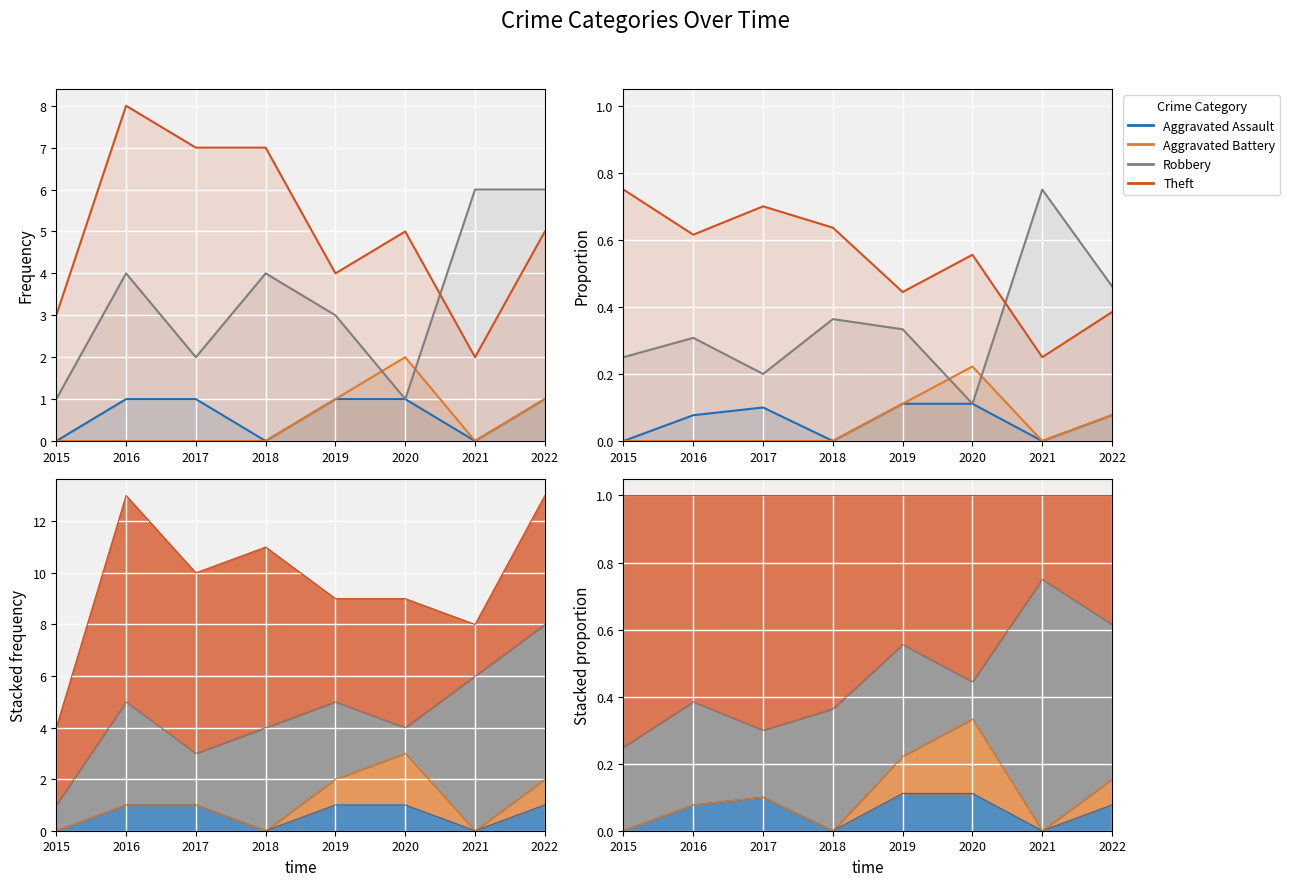

Reading left to right, transcribe all the data shown in this chart.

Aggravated Assault: 2015=0.0	2016=0.1	2017=0.1	2018=0.0	2019=0.1	2020=0.1	2021=0.0	2022=0.1
Aggravated Battery: 2015=0.0	2016=0.0	2017=0.0	2018=0.0	2019=0.1	2020=0.2	2021=0.0	2022=0.1
Robbery: 2015=0.2	2016=0.3	2017=0.2	2018=0.4	2019=0.3	2020=0.1	2021=0.8	2022=0.5
Theft: 2015=0.8	2016=0.6	2017=0.7	2018=0.6	2019=0.4	2020=0.6	2021=0.2	2022=0.4